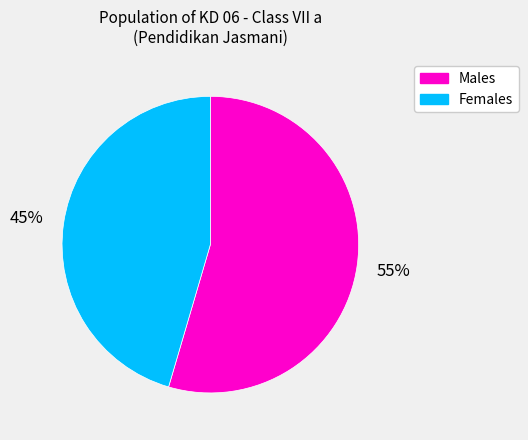

Does any single category account for the majority?

Yes